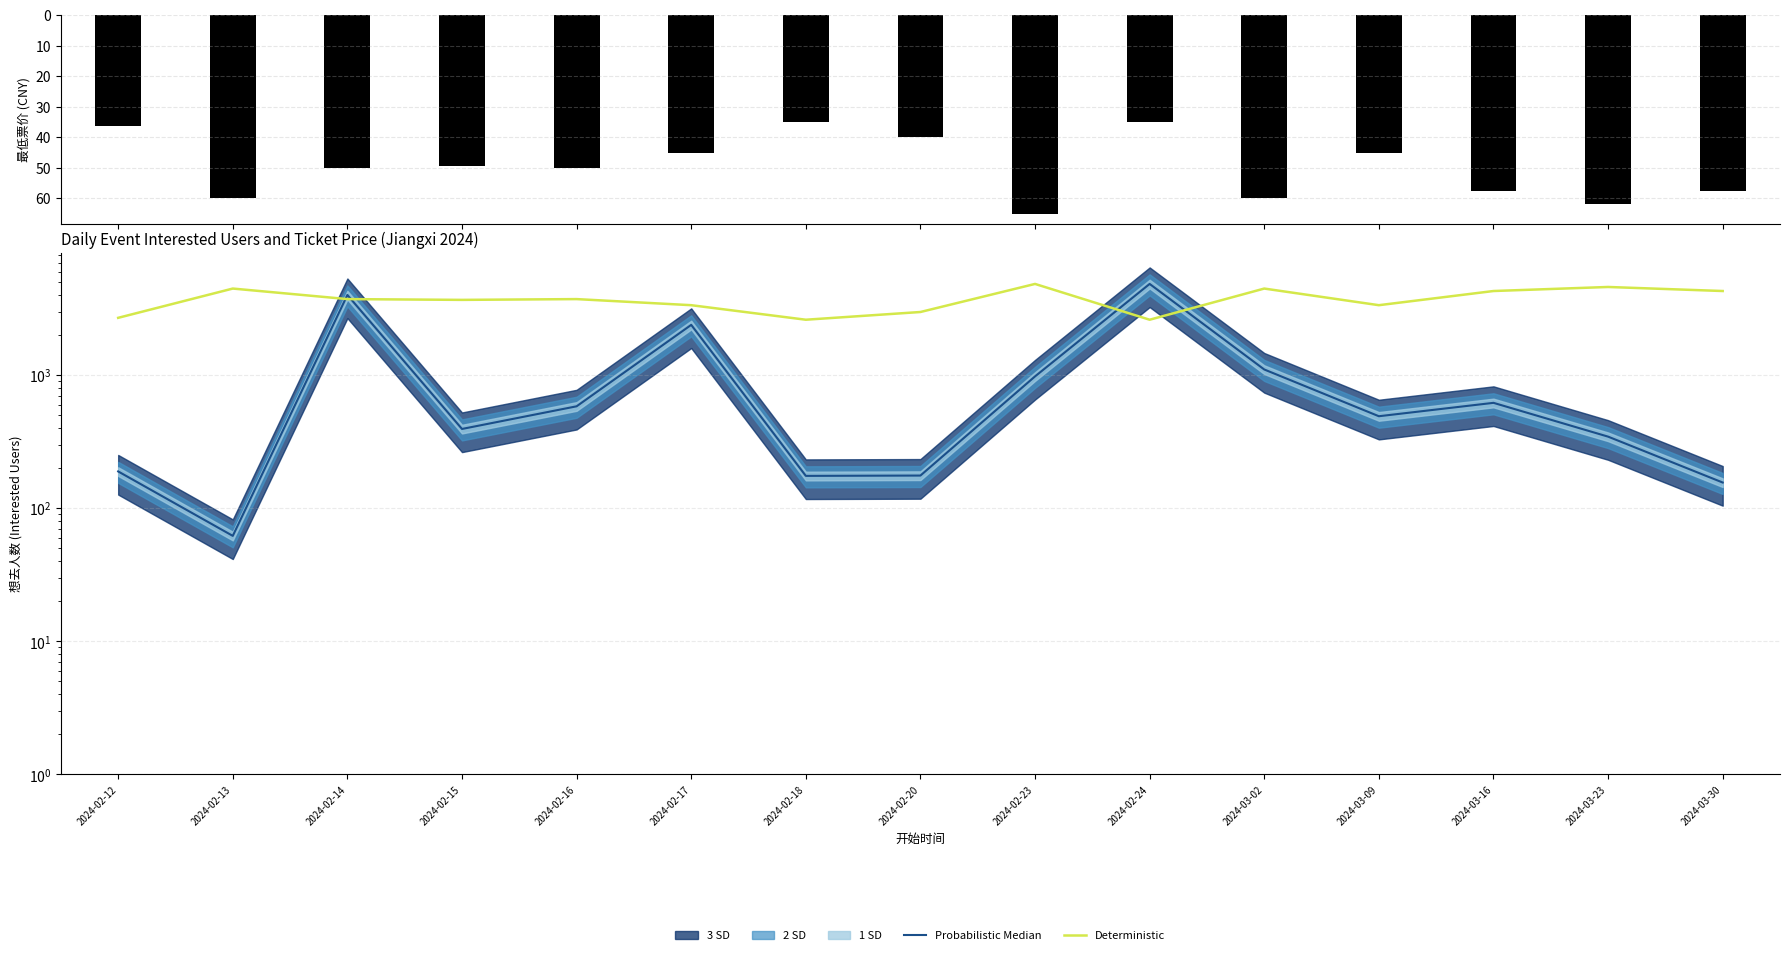

Reading left to right, extract all data points from this chart.

最低票价: 36.2	60.0	50.0	49.3	50.0	45.0	35.0	40.0	65.0	35.0	60.0	45.0	57.5	61.7	57.5
Probabilistic Median: 189.0	62.0	3998.0	394.0	583.0	2384.0	175.0	176.0	978.0	4840.0	1102.0	491.0	619.0	345.0	156.0
Deterministic: 2692.9	4467.7	3723.1	3673.4	3723.1	3350.8	2606.2	2978.5	4840.0	2606.2	4467.7	3350.8	4281.5	4591.8	4281.5